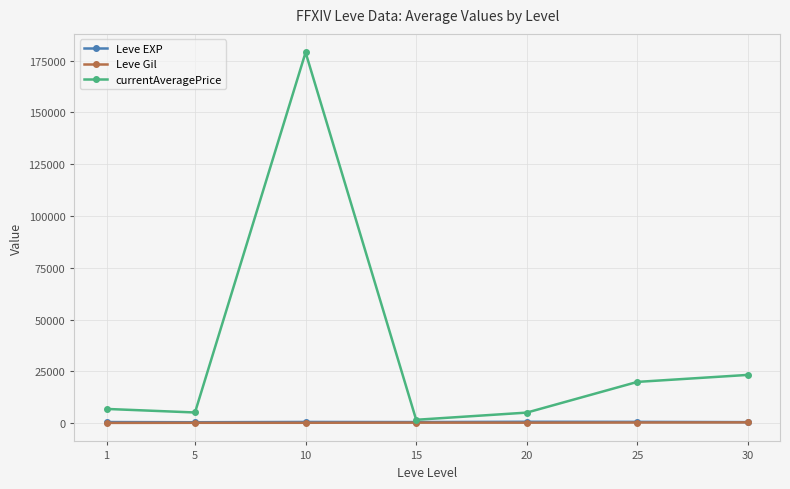

True or false: currentAveragePrice has more than 2 interior local peaks.

False